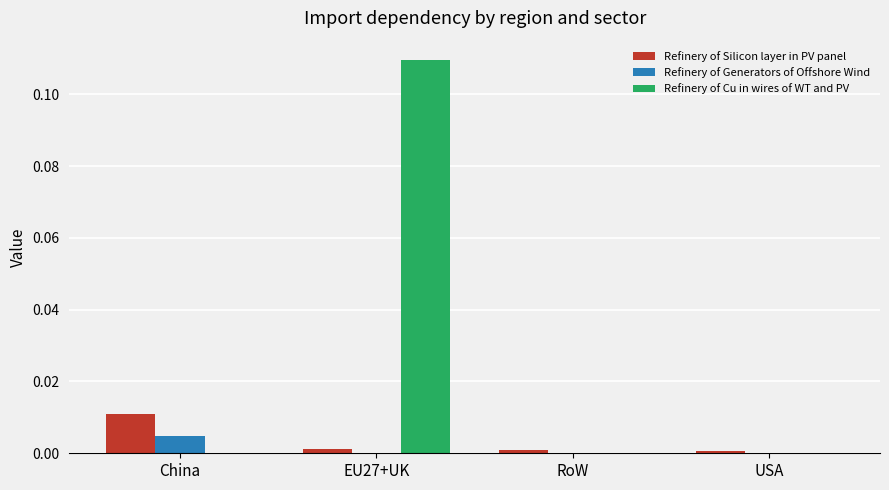

How many groups of bars are there?

4